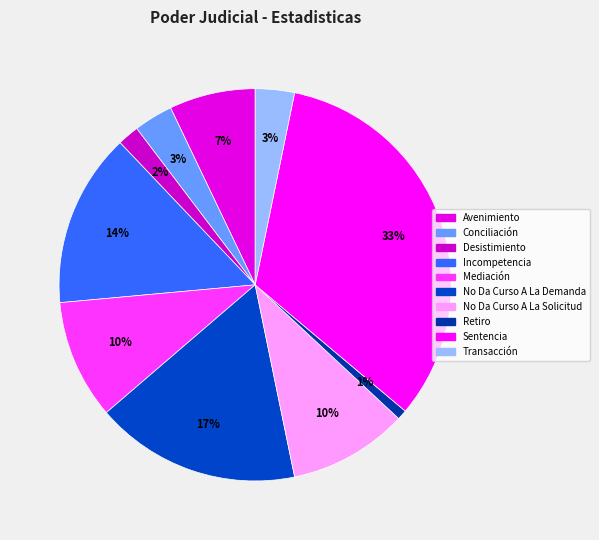

Rank the categories by value from highest to lowest.

Sentencia, No Da Curso A La Demanda, Incompetencia, Mediación, No Da Curso A La Solicitud, Avenimiento, Conciliación, Transacción, Desistimiento, Retiro